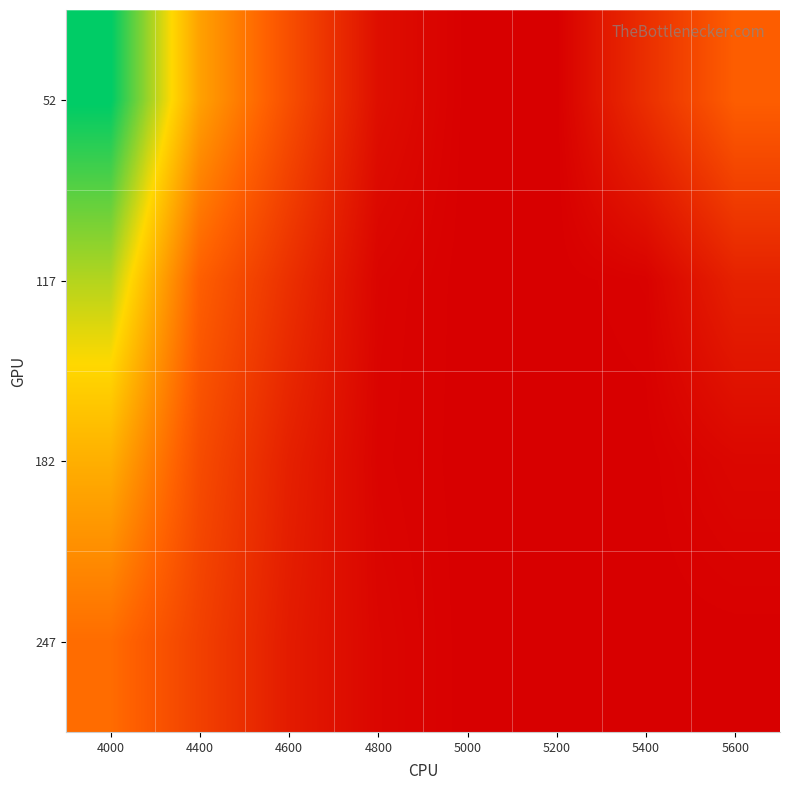

Reading left to right, extract all data points from this chart.

52: 4000=0.7	4400=0.4	4600=0.3	4800=0.1	5000=0.1	5200=0.1	5400=0.2	5600=0.3
117: 4000=0.5	4400=0.3	4600=0.2	4800=0.1	5000=0.1	5200=0.1	5400=0.1	5600=0.2
182: 4000=0.4	4400=0.2	4600=0.2	4800=0.1	5000=0.1	5200=0.1	5400=0.1	5600=0.1
247: 4000=0.3	4400=0.2	4600=0.2	4800=0.1	5000=0.1	5200=0.1	5400=0.1	5600=0.1